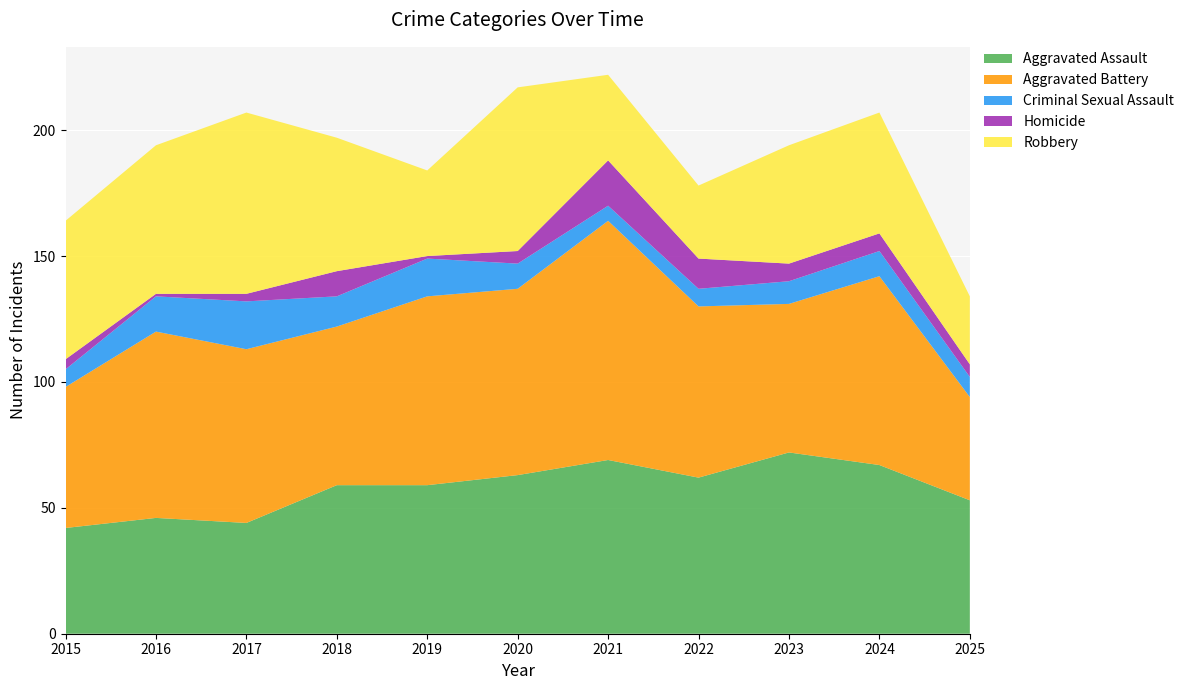

Reading right to left, extract all data points from this chart.

Aggravated Assault: 2025=53	2024=67	2023=72	2022=62	2021=69	2020=63	2019=59	2018=59	2017=44	2016=46	2015=42
Aggravated Battery: 2025=41	2024=75	2023=59	2022=68	2021=95	2020=74	2019=75	2018=63	2017=69	2016=74	2015=56
Criminal Sexual Assault: 2025=8	2024=10	2023=9	2022=7	2021=6	2020=10	2019=15	2018=12	2017=19	2016=14	2015=7
Homicide: 2025=5	2024=7	2023=7	2022=12	2021=18	2020=5	2019=1	2018=10	2017=3	2016=1	2015=4
Robbery: 2025=27	2024=48	2023=47	2022=29	2021=34	2020=65	2019=34	2018=53	2017=72	2016=59	2015=55